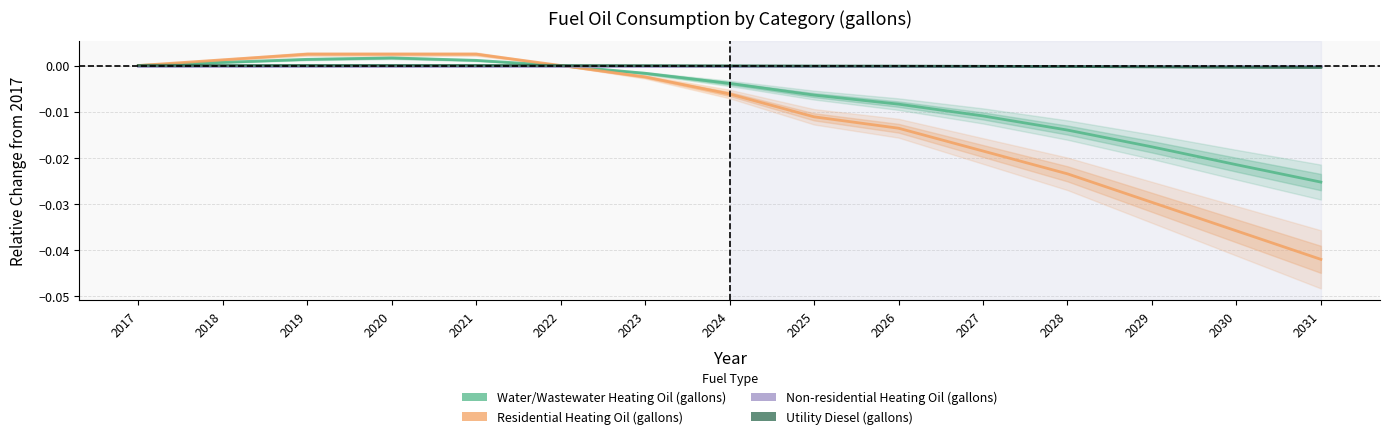

At which label is Residential Heating Oil (gallons) closest to 0?

2017